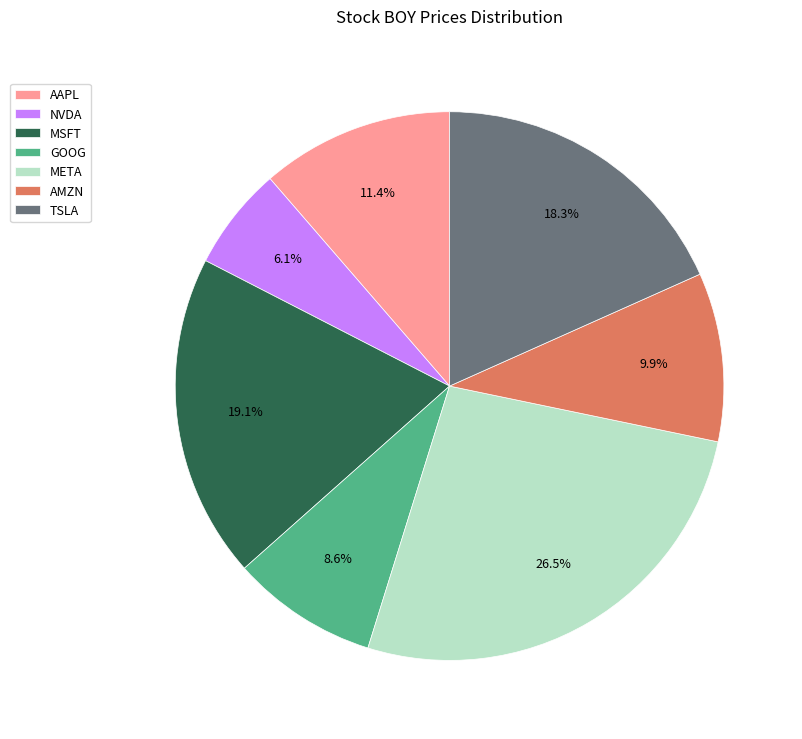

Which category has the smallest portion of the pie?

NVDA